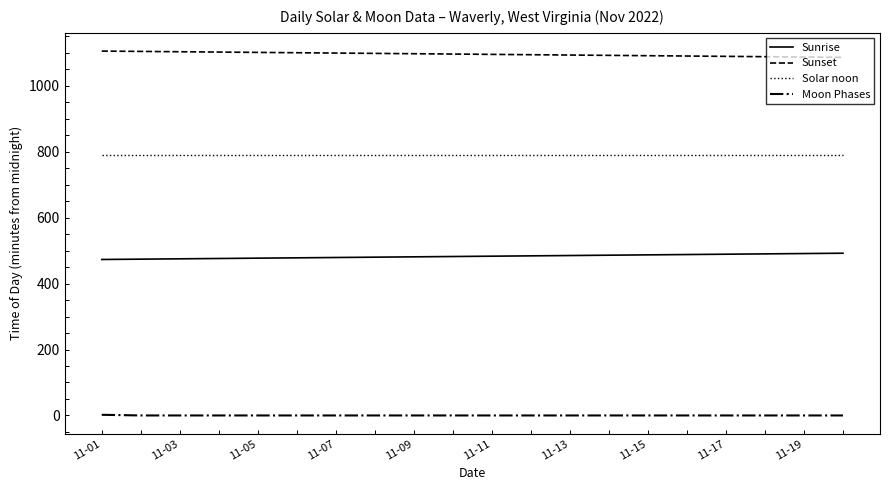

What is the maximum value shown in the chart?

1105